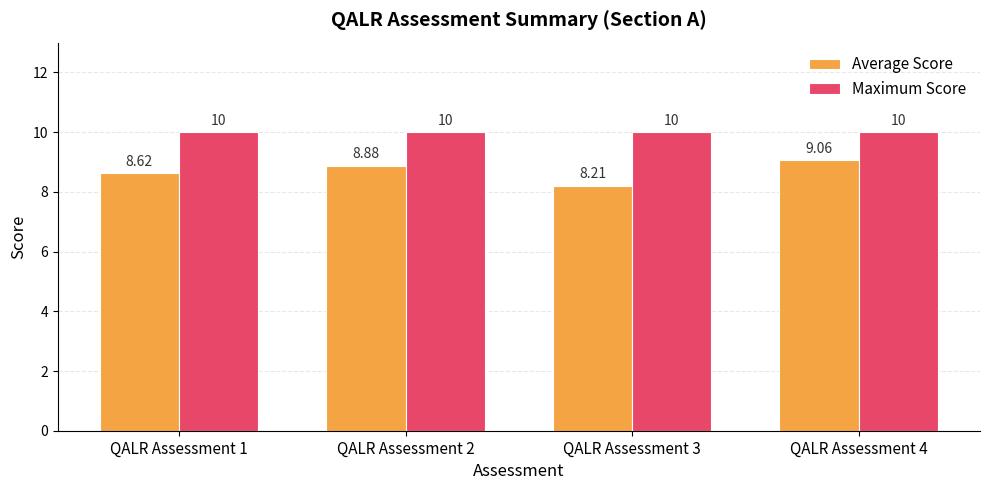

What is the value of the Average Score bar at the 1st from the left?

8.6